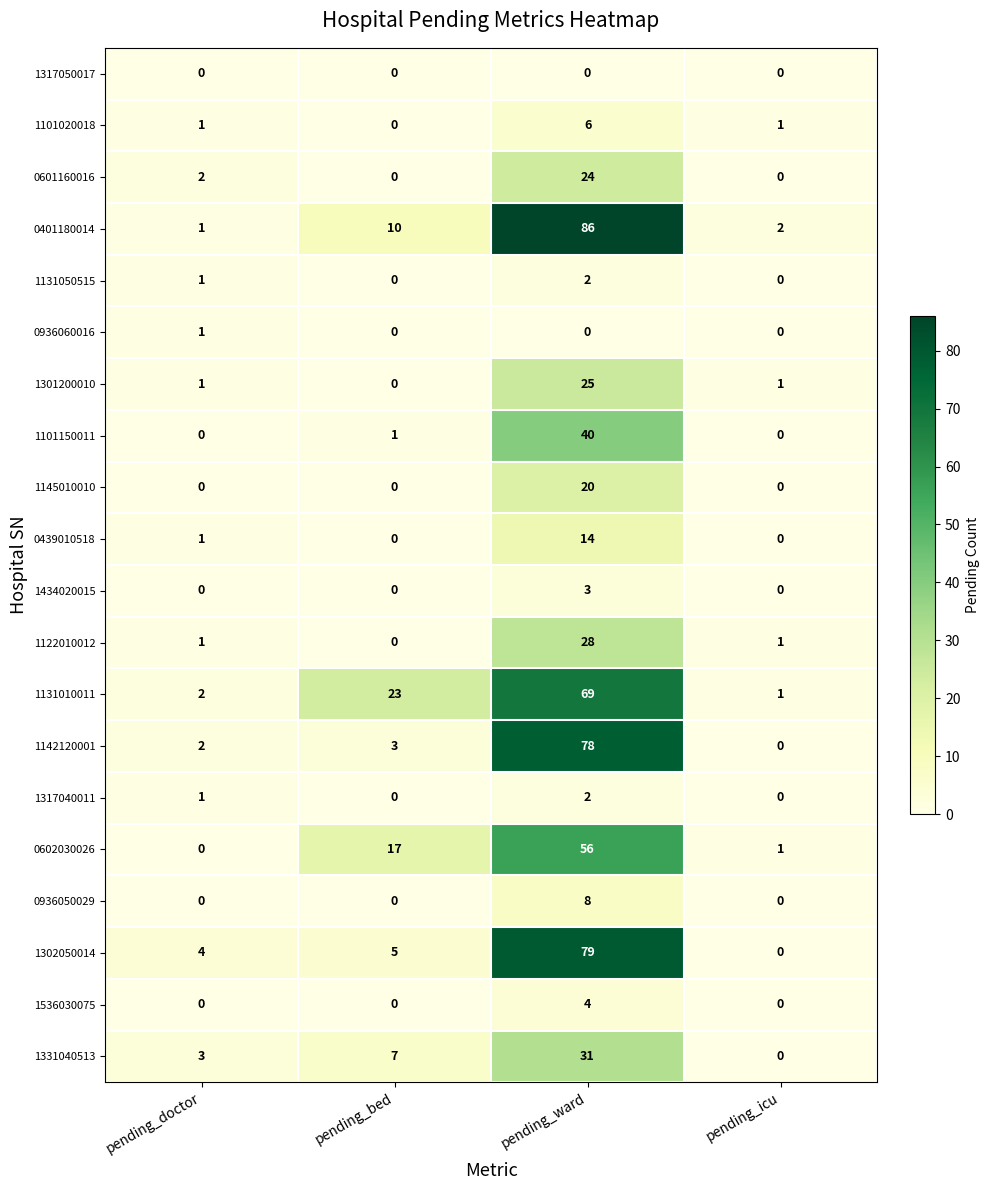

What is the difference between the highest and lowest values at pending_ward?

86